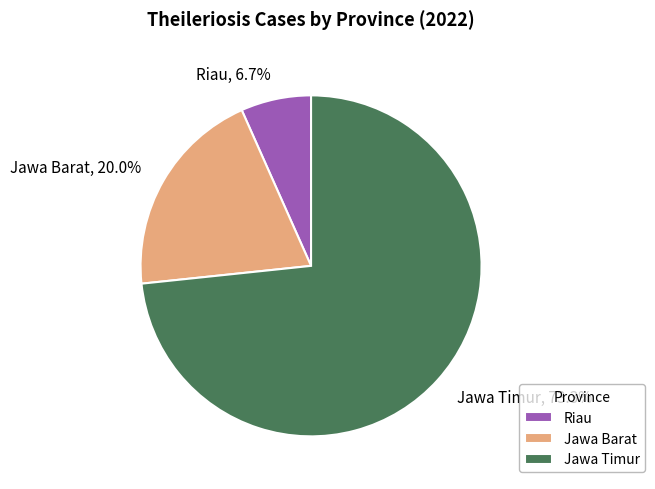

To the nearest percent, what is the combined percentage of Jawa Barat and Jawa Timur?

93%